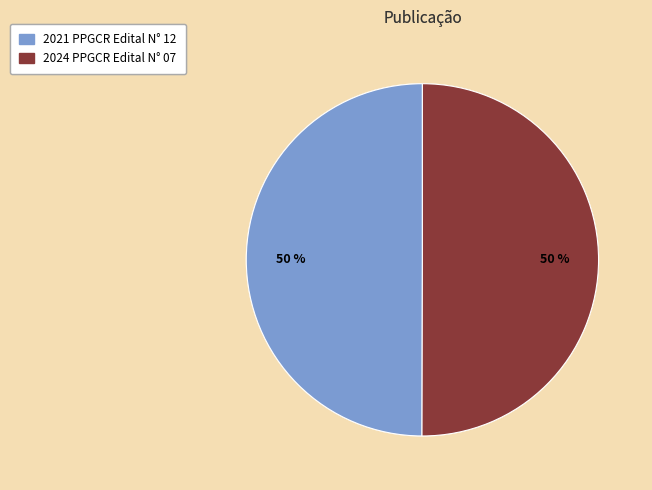

To the nearest percent, what portion does 2024 PPGCR Edital N° 07 represent?

50%